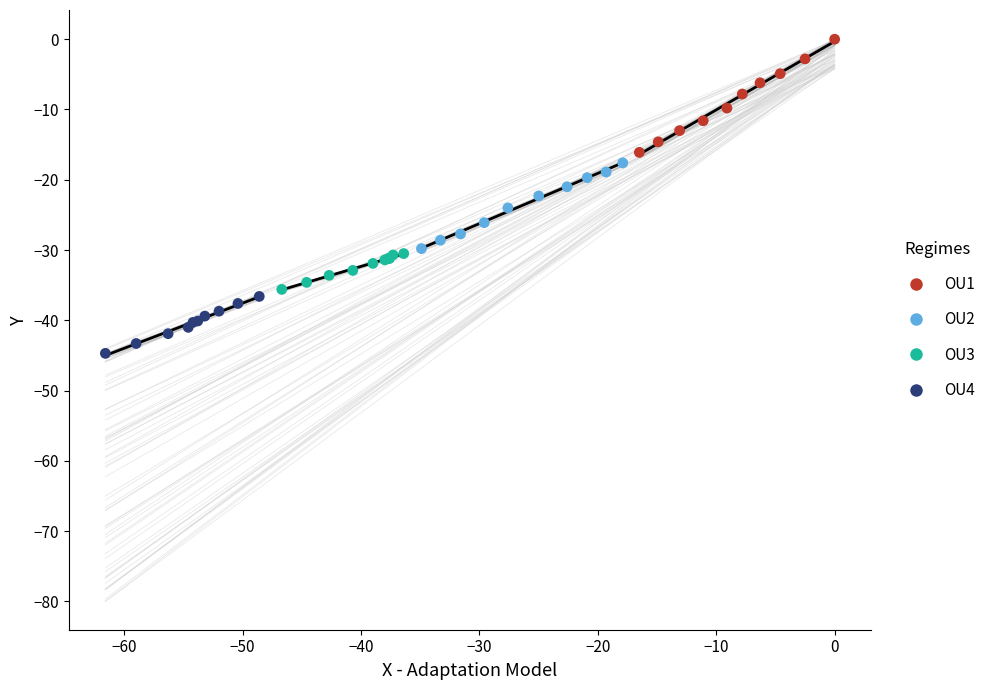

Which series contains the highest Y value?

OU1